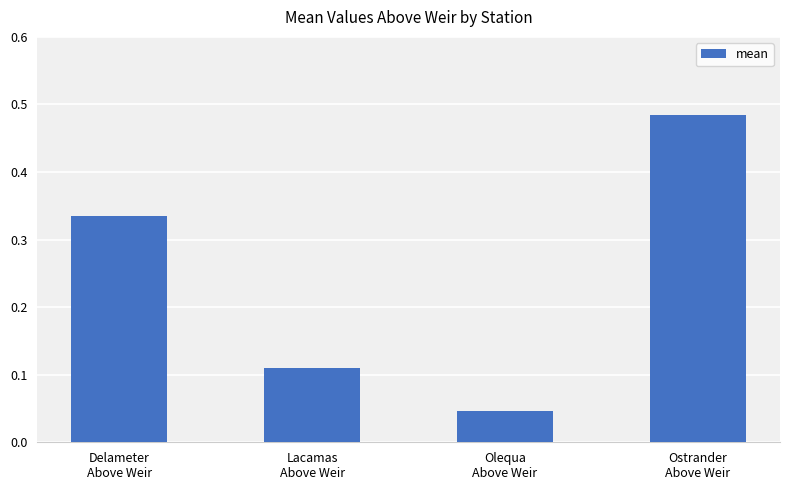

How many data points does each series have?

4